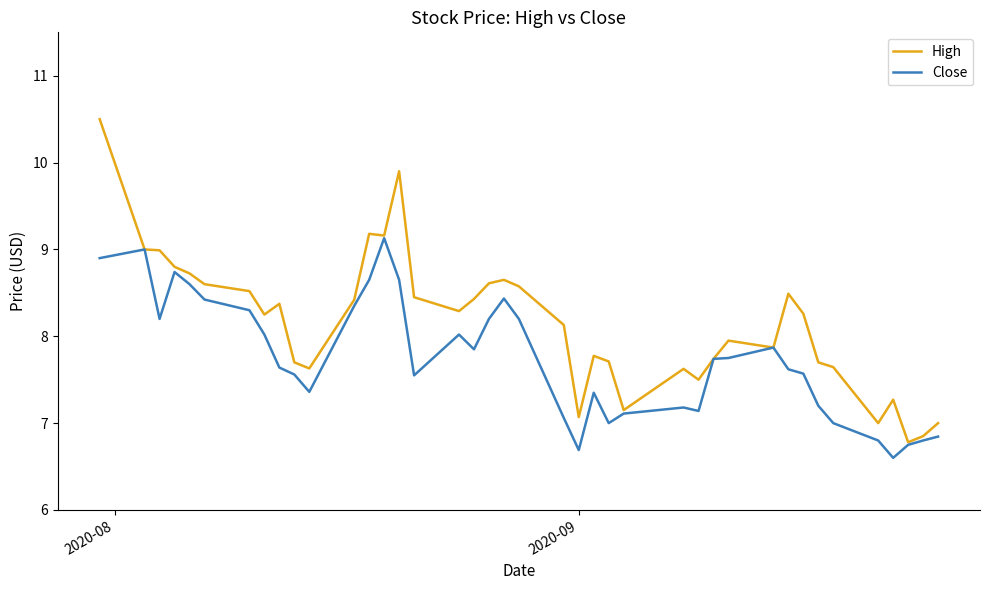

What are all the series names shown in the legend?

High, Close